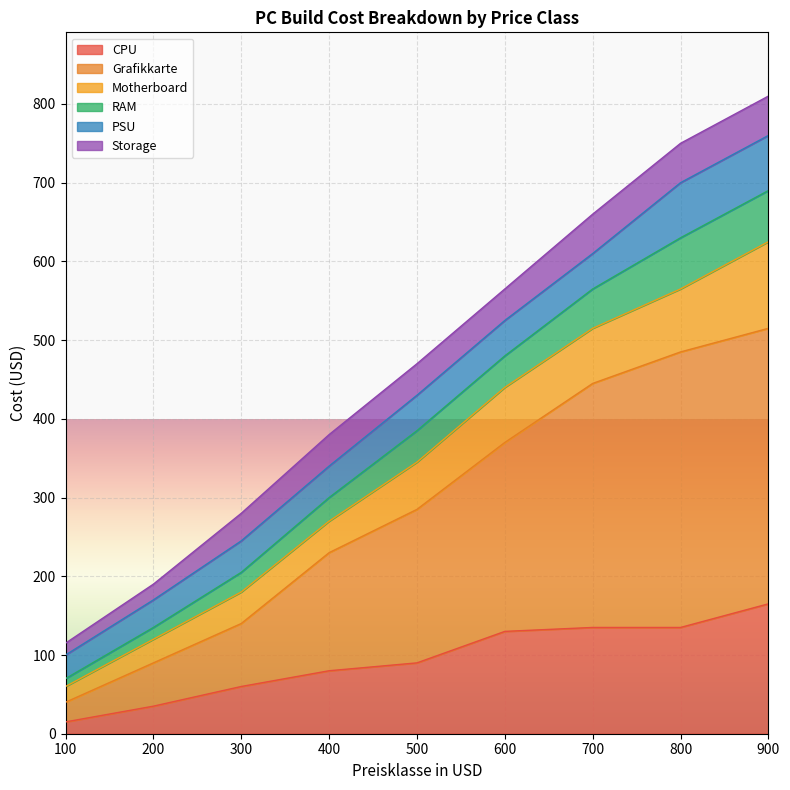

What is the total value across all series at 500?

470